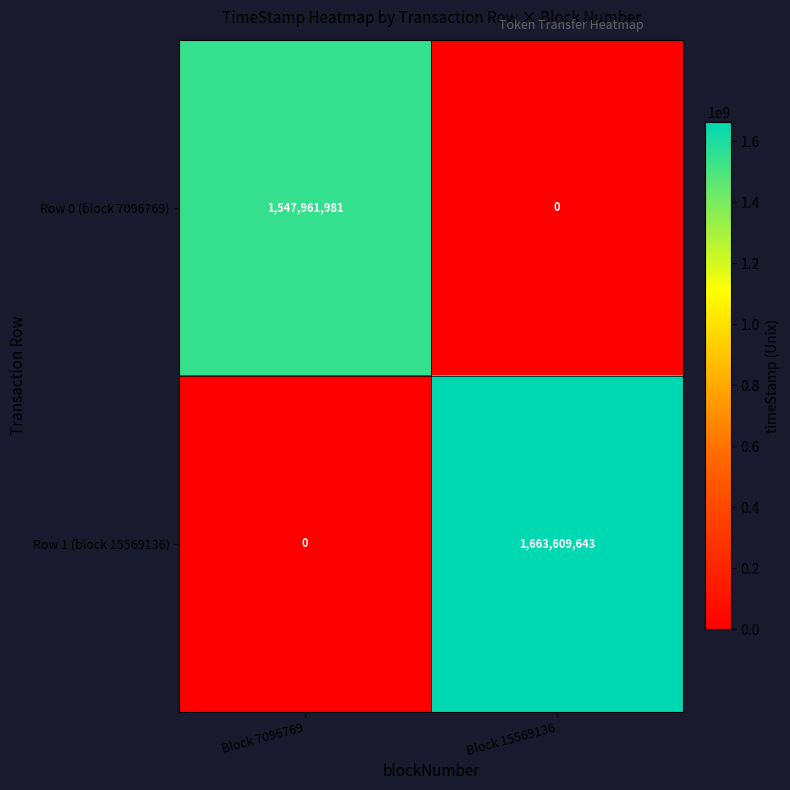

At which label is Row 0 (block 7096769) closest to 773980990?

Block 15569136